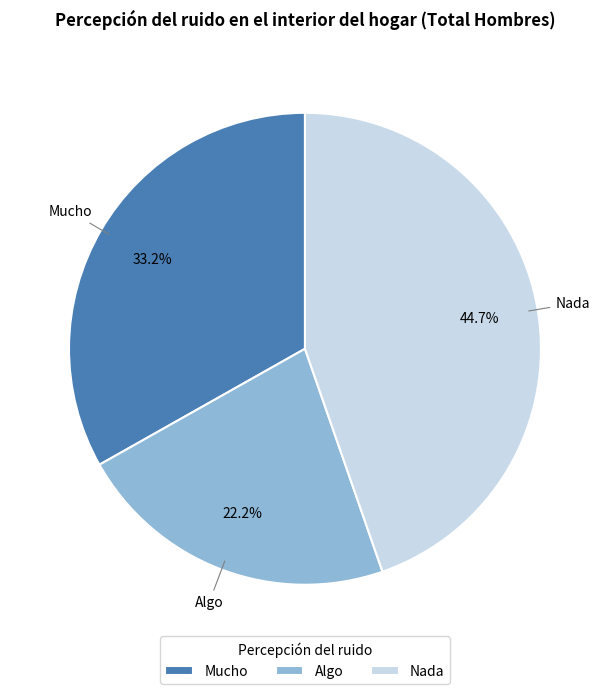

What is the total percentage of Nada and Mucho?

77.8%